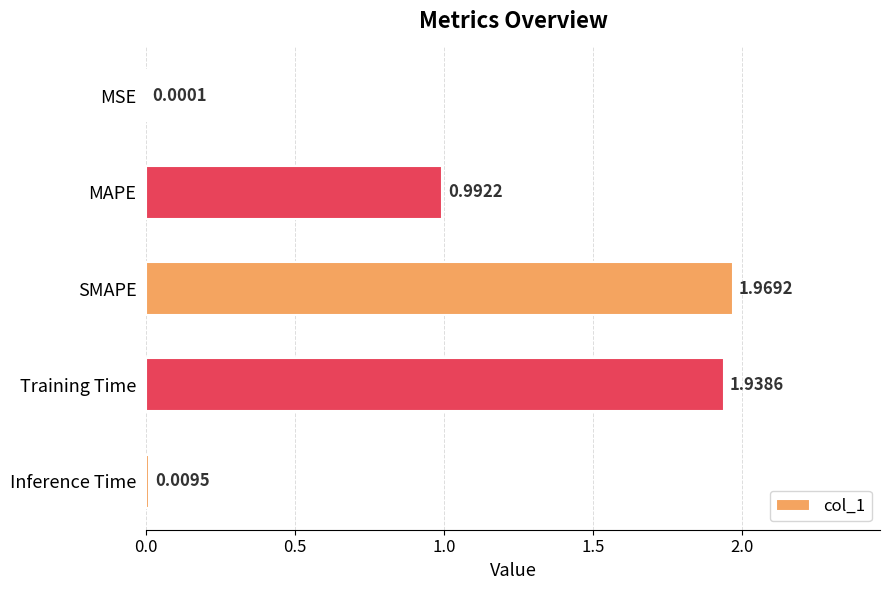

Count the number of categories in the chart.

5